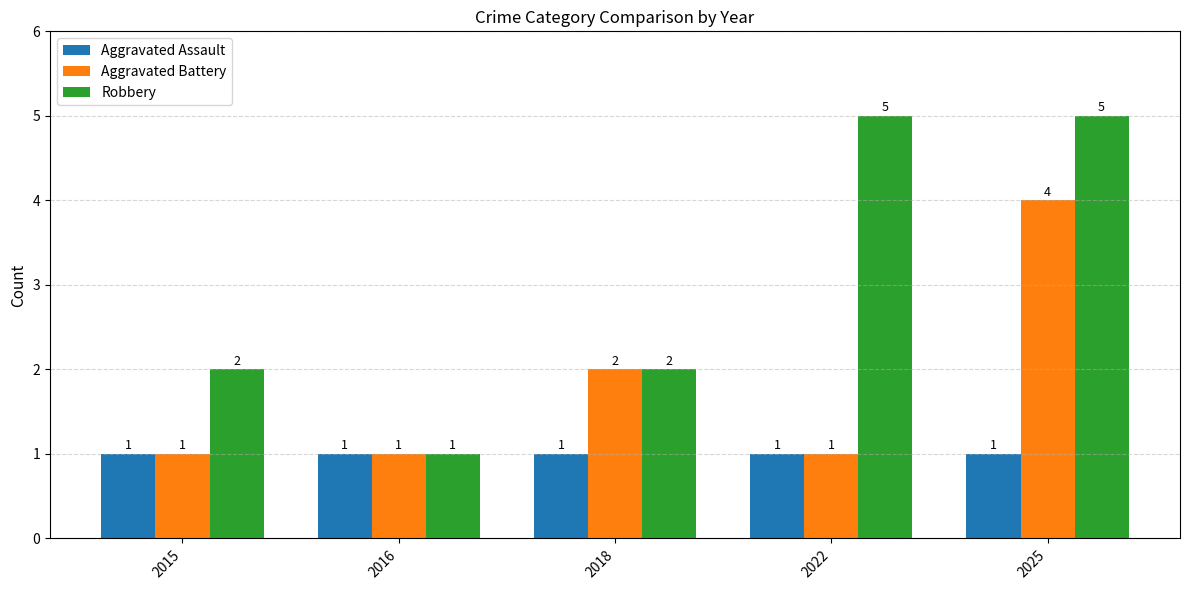

What is the average value of the Robbery series?

3